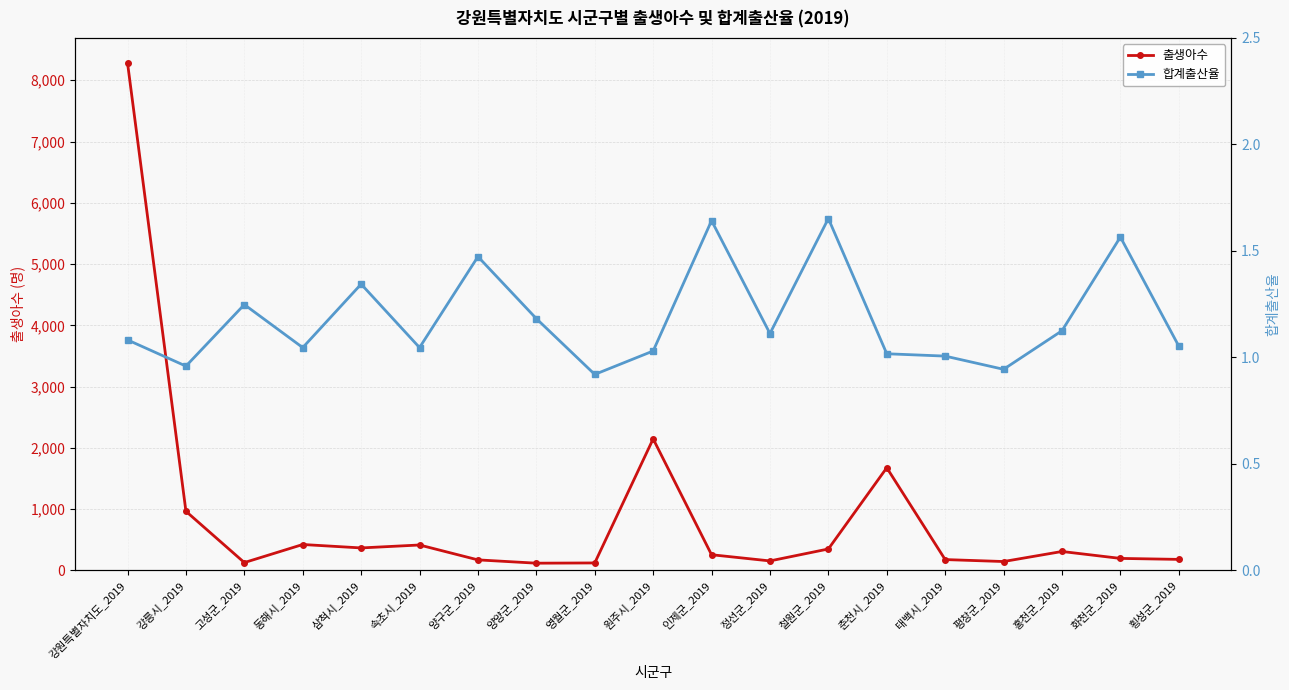

Is it true that 출생아수 equals 171.8 at 고성군_2019?

False